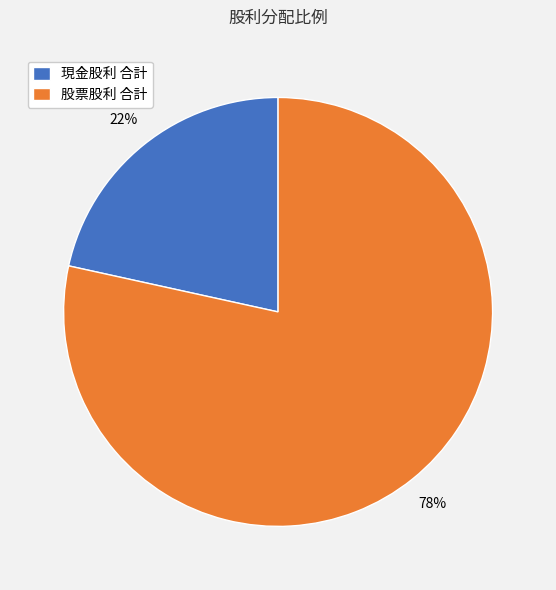

How many slices are in this pie chart?

2